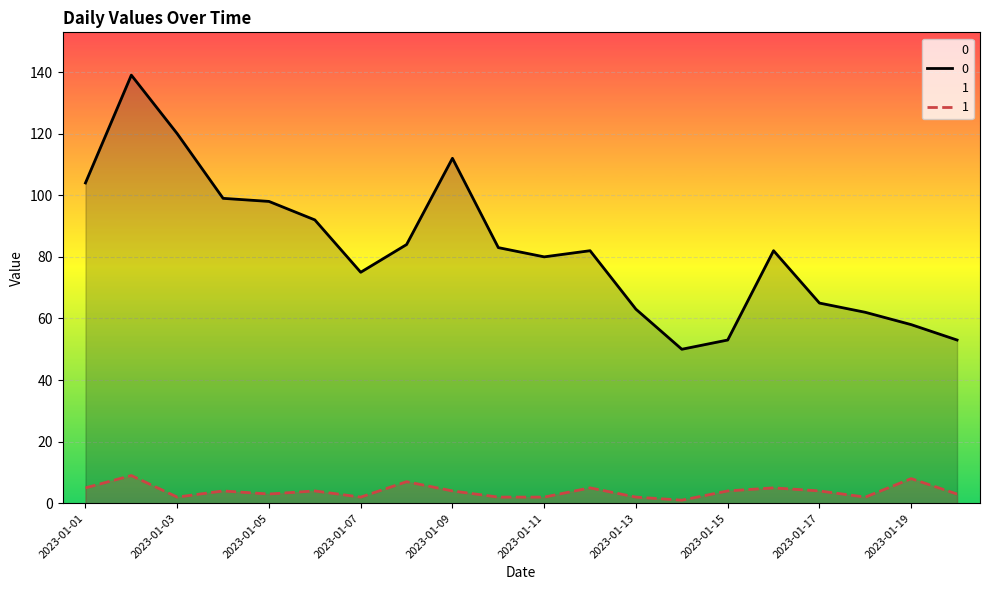

At which category does 0 reach its first local valley?

2023-01-07